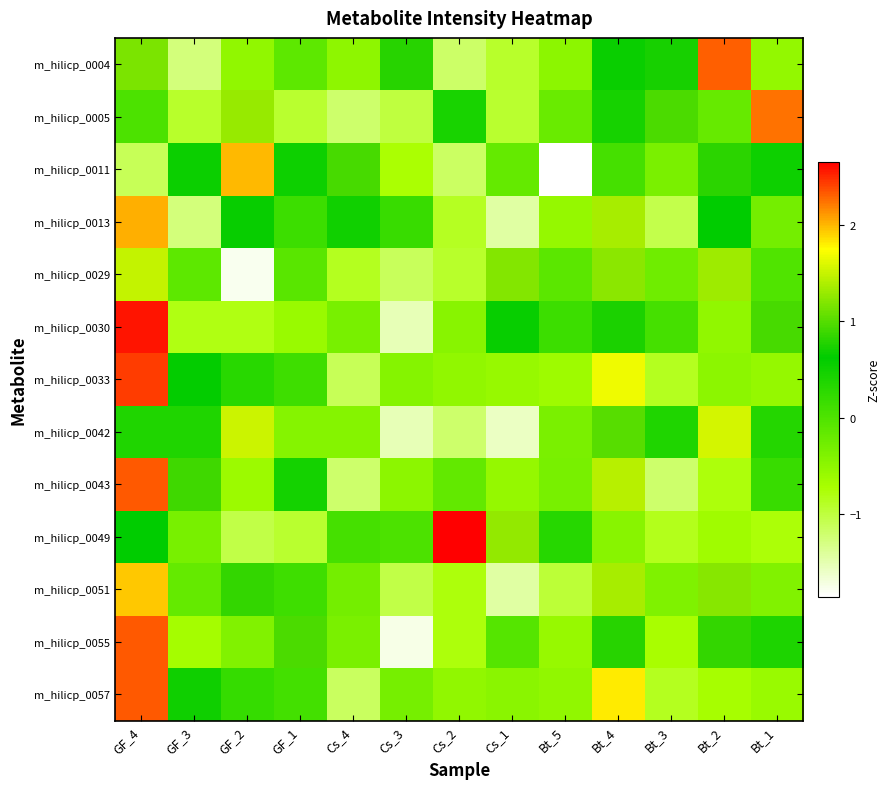

List the series in order of their peak value, highest first.

m_hilicp_0049, m_hilicp_0030, m_hilicp_0033, m_hilicp_0057, m_hilicp_0055, m_hilicp_0043, m_hilicp_0004, m_hilicp_0005, m_hilicp_0013, m_hilicp_0011, m_hilicp_0051, m_hilicp_0042, m_hilicp_0029